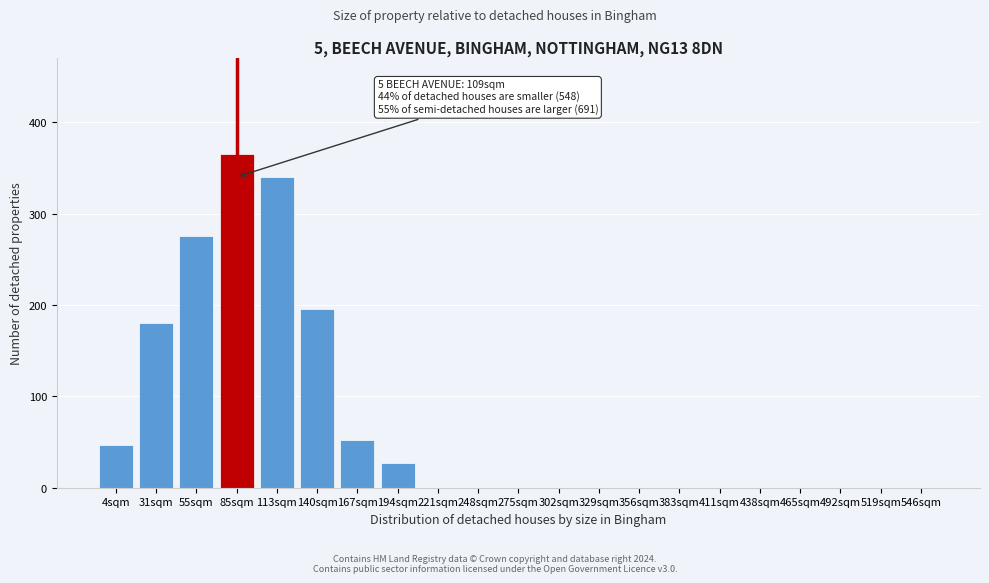

Reading left to right, transcribe all the data shown in this chart.

4sqm=47	31sqm=180	55sqm=275	85sqm=365	113sqm=340	140sqm=195	167sqm=52	194sqm=27	221sqm=0	248sqm=0	275sqm=0	302sqm=0	329sqm=0	356sqm=0	383sqm=0	411sqm=0	438sqm=0	465sqm=0	492sqm=0	519sqm=0	546sqm=0